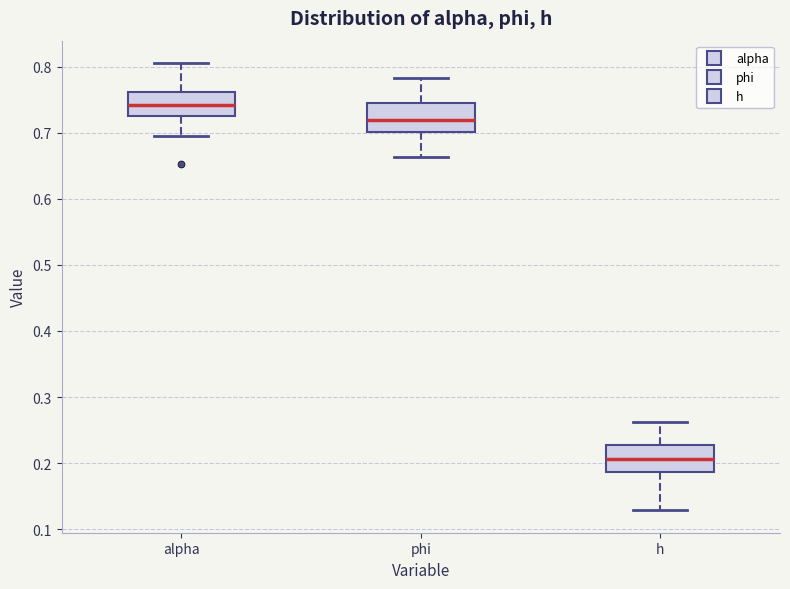

Which box's median line is the lowest?

h